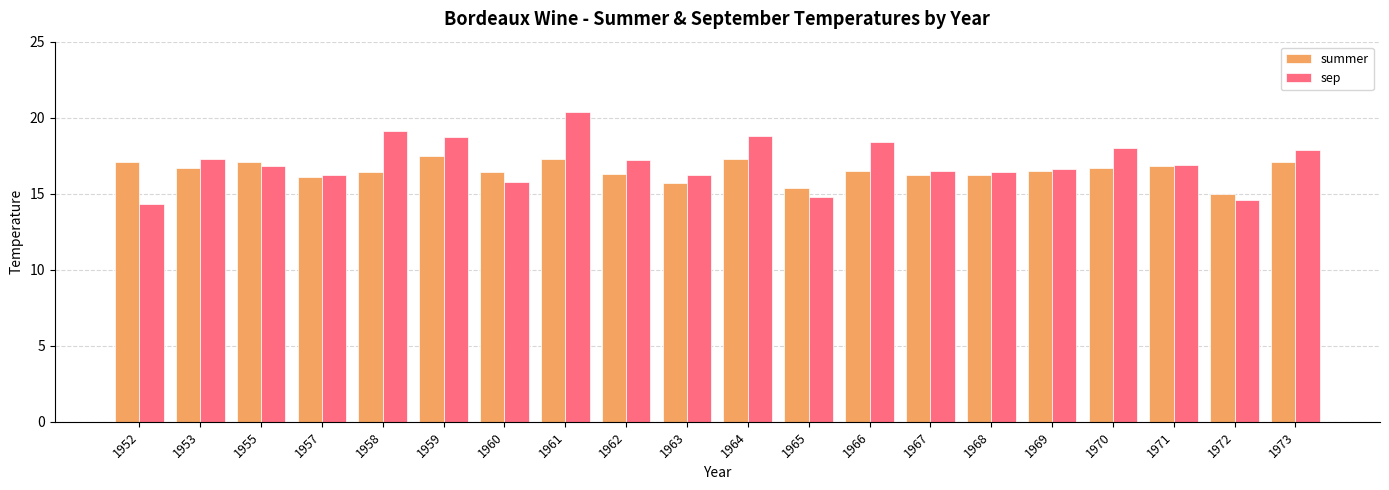

What is the difference between the second highest and second lowest values in the summer series?

1.9